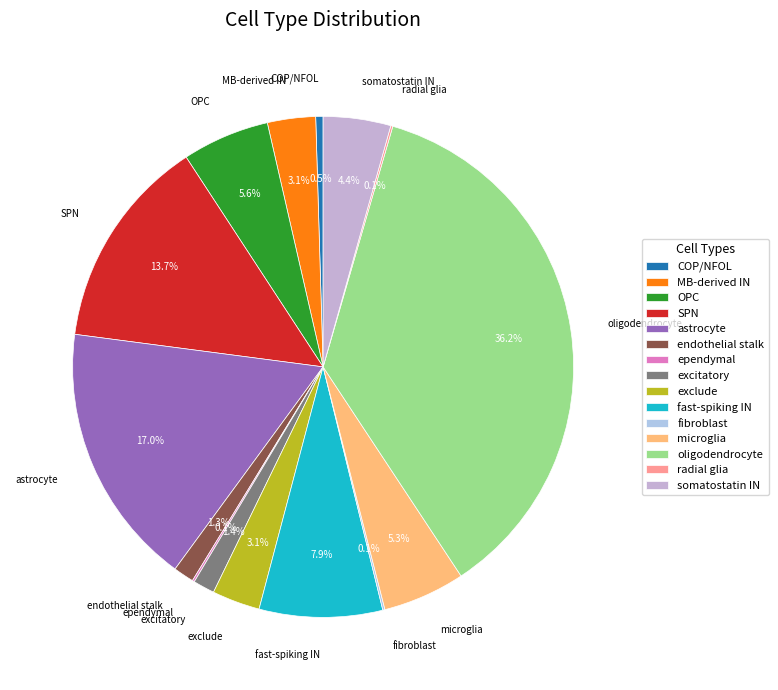

The excitatory slice represents 1% of the pie. True or false?

True